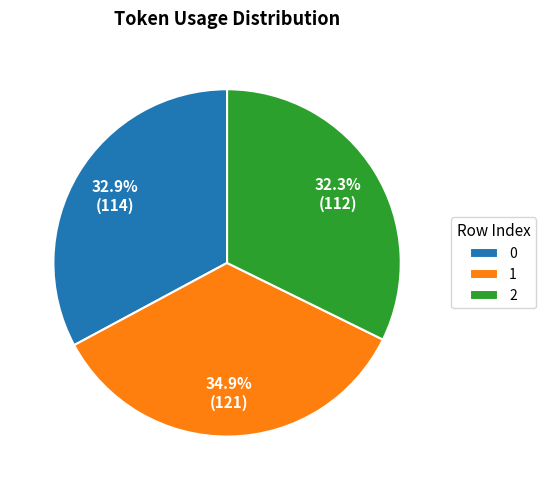

What is the largest slice in the pie chart?

1